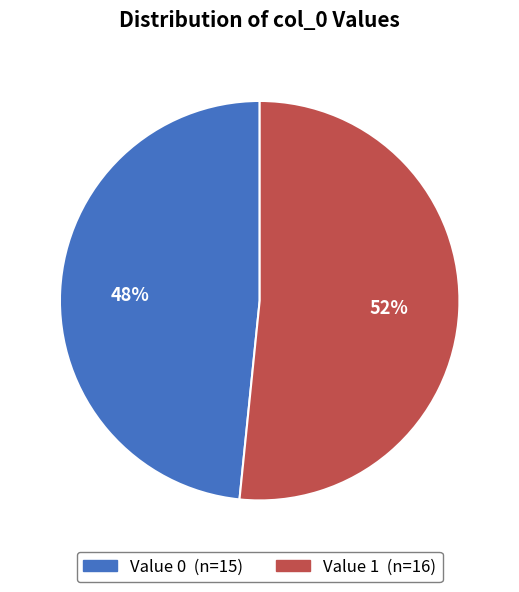

Is there a majority slice in this chart?

Yes